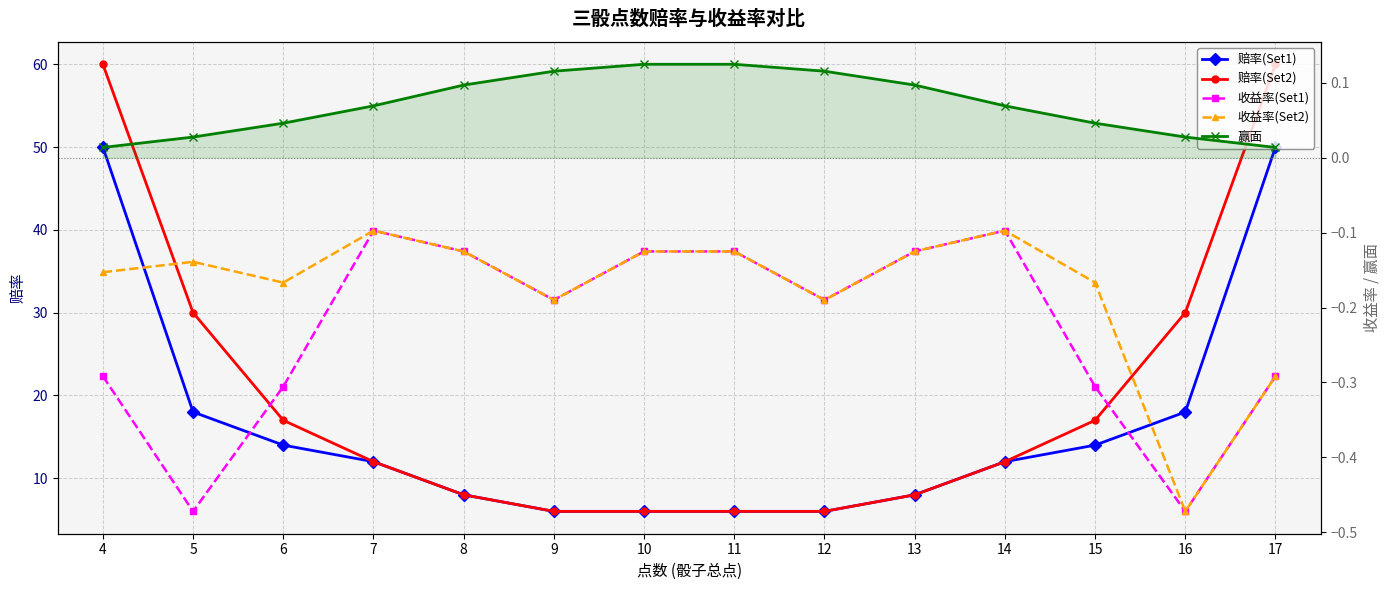

What is the spread (max minus min) of values at 9?

6.2